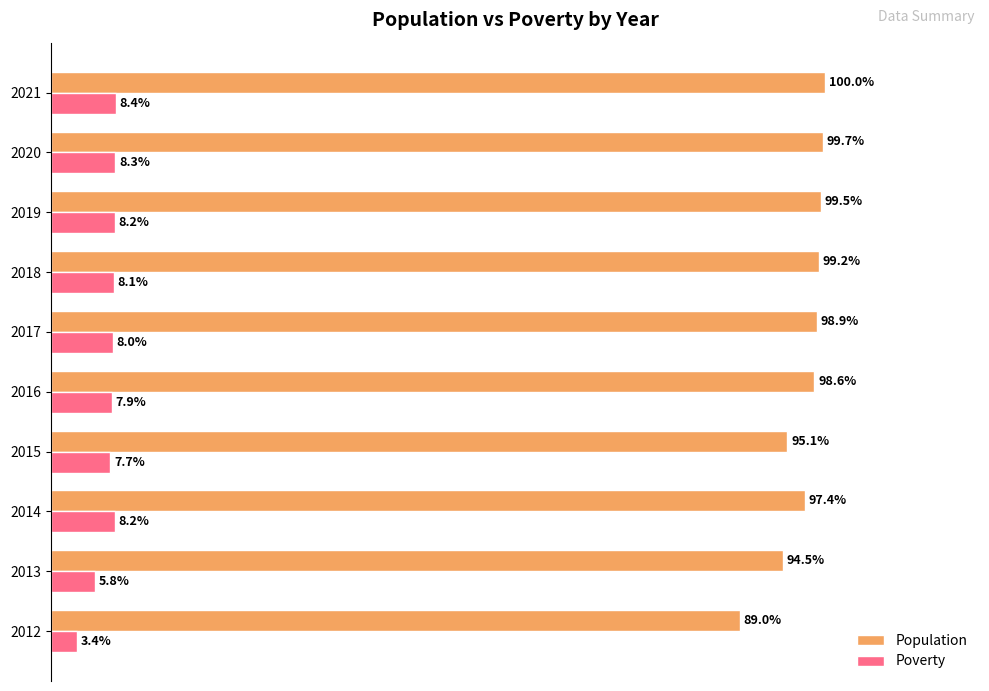

Which series changed the most between 2012 and 2015?

Population